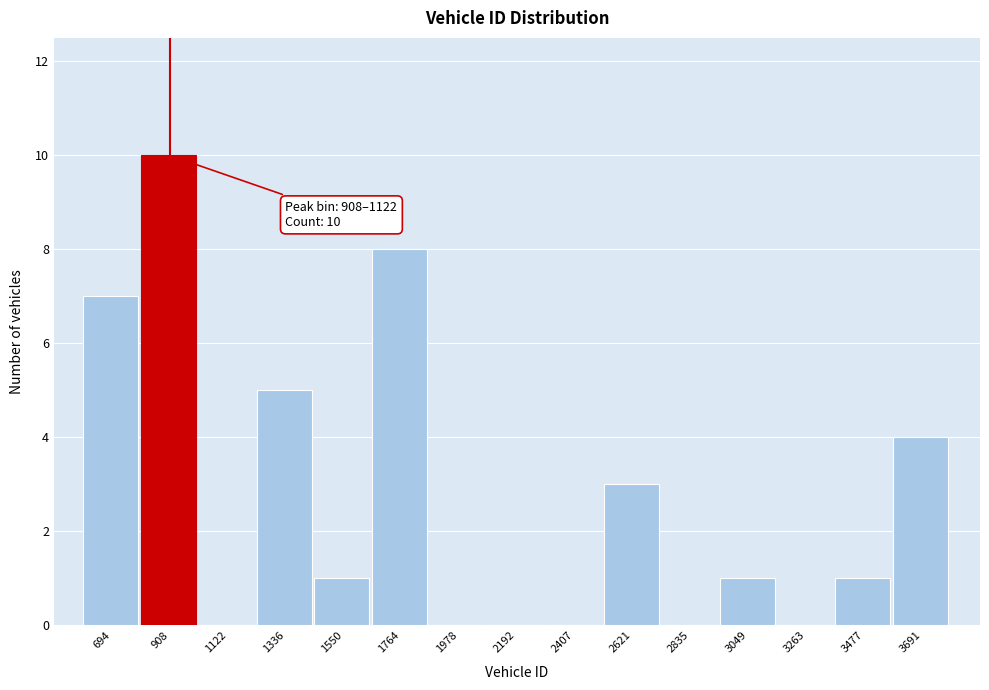

Reading left to right, what are all the values shown in this chart?

694=7	908=10	1122=0	1336=5	1550=1	1764=8	1978=0	2192=0	2407=0	2621=3	2835=0	3049=1	3263=0	3477=1	3691=4